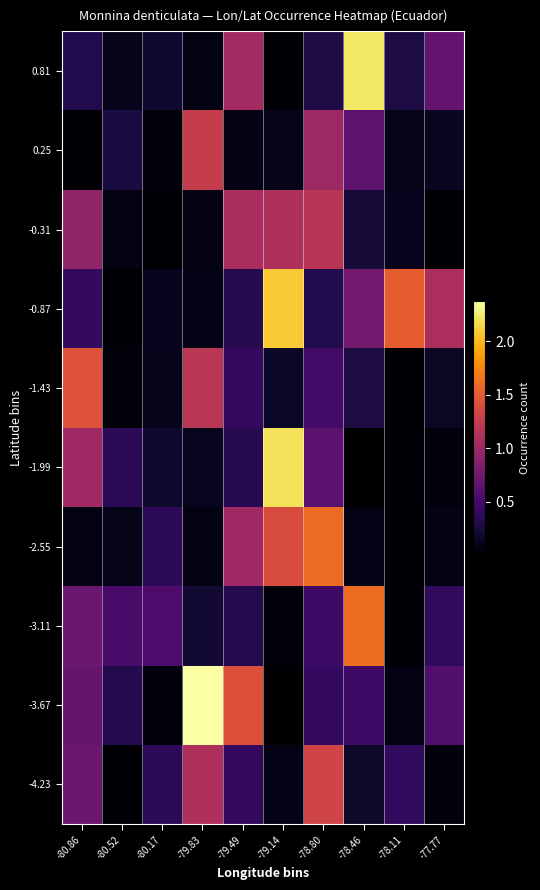

Between -80.52 and -78.80, which series saw the biggest shift?

-2.55